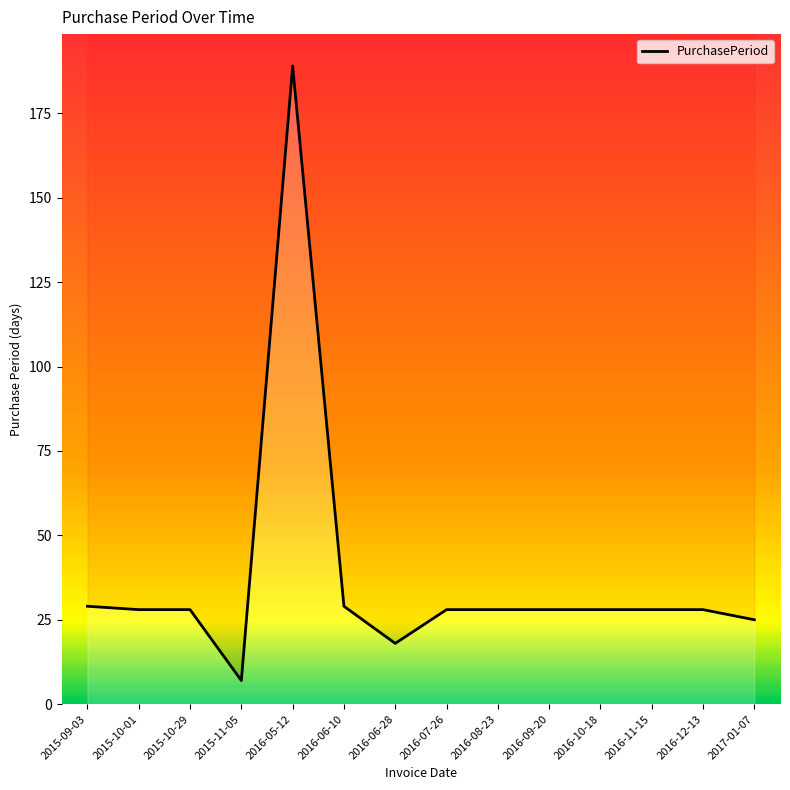

Which label corresponds to the smallest value in the chart?

2015-11-05